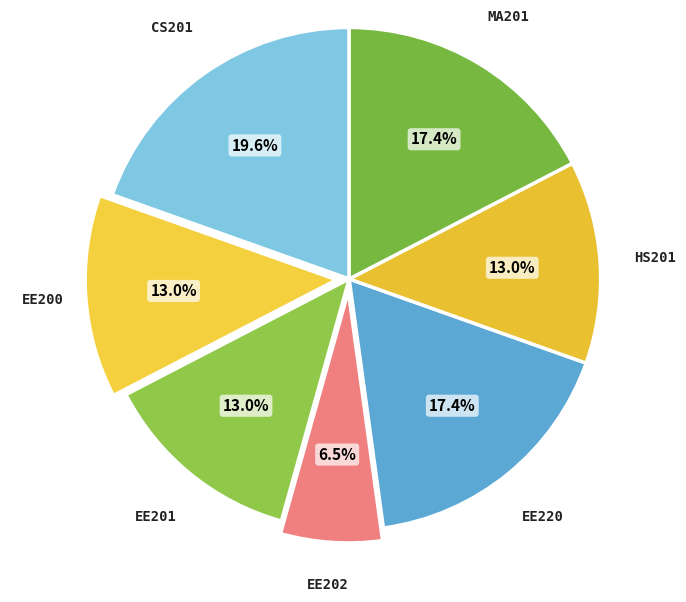

What is the smallest slice in the pie chart?

EE202